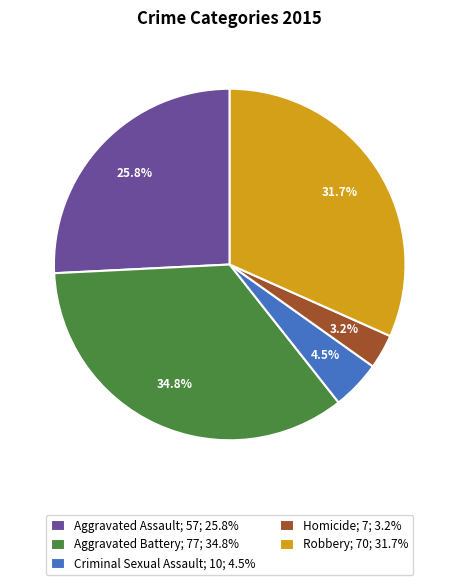

Is there a majority slice in this chart?

No